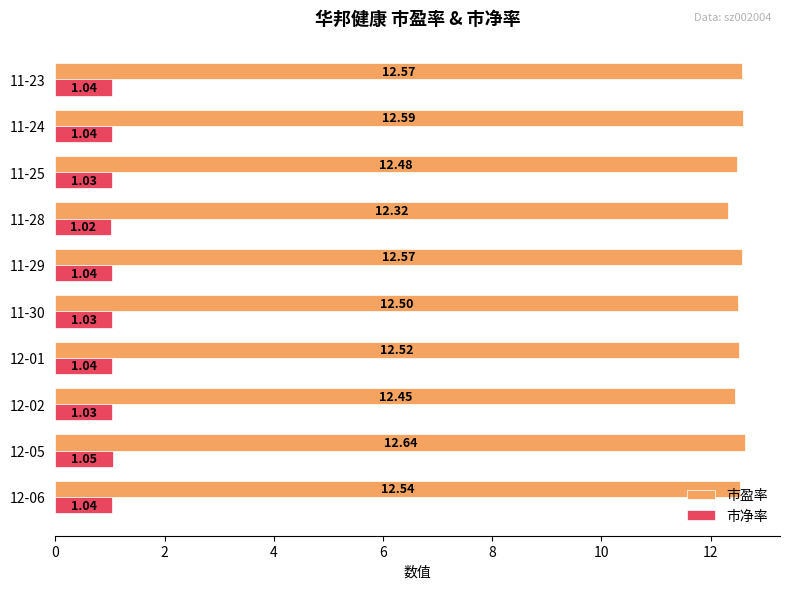

What are all the series names shown in the legend?

市盈率, 市净率